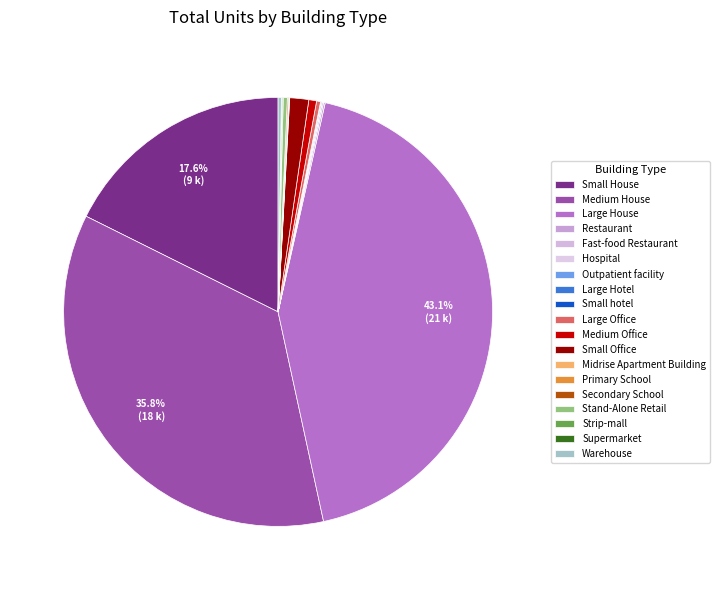

Is it true that Fast-food Restaurant is 0% of the pie?

True